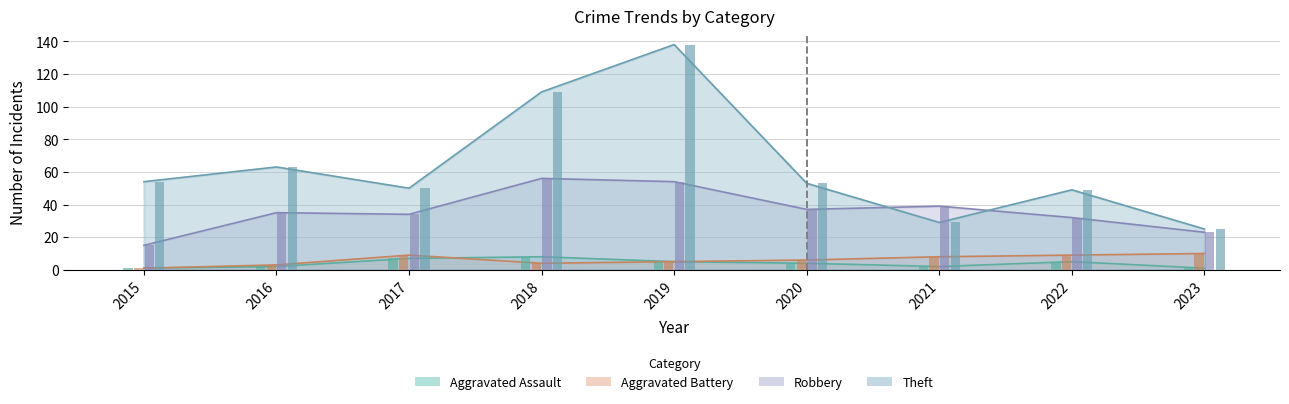

What is the difference between the maximum and minimum values in the Aggravated Assault series?

7